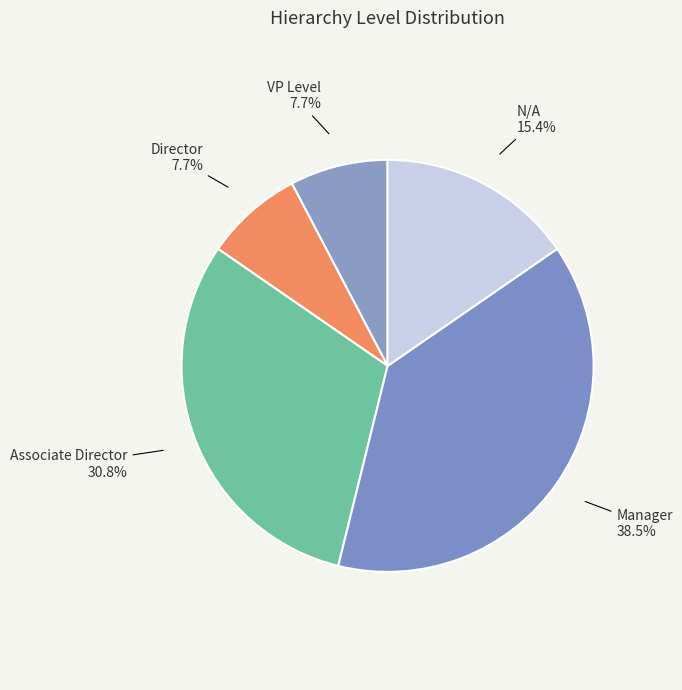

Do Director and N/A together represent more than half of the pie?

No